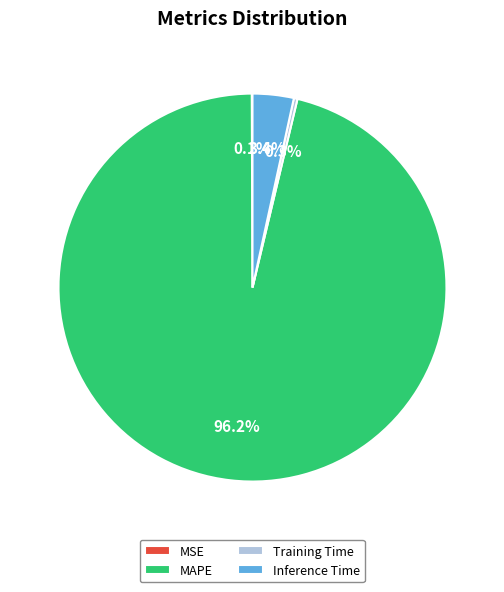

To the nearest percent, what is the average slice percentage?

25%